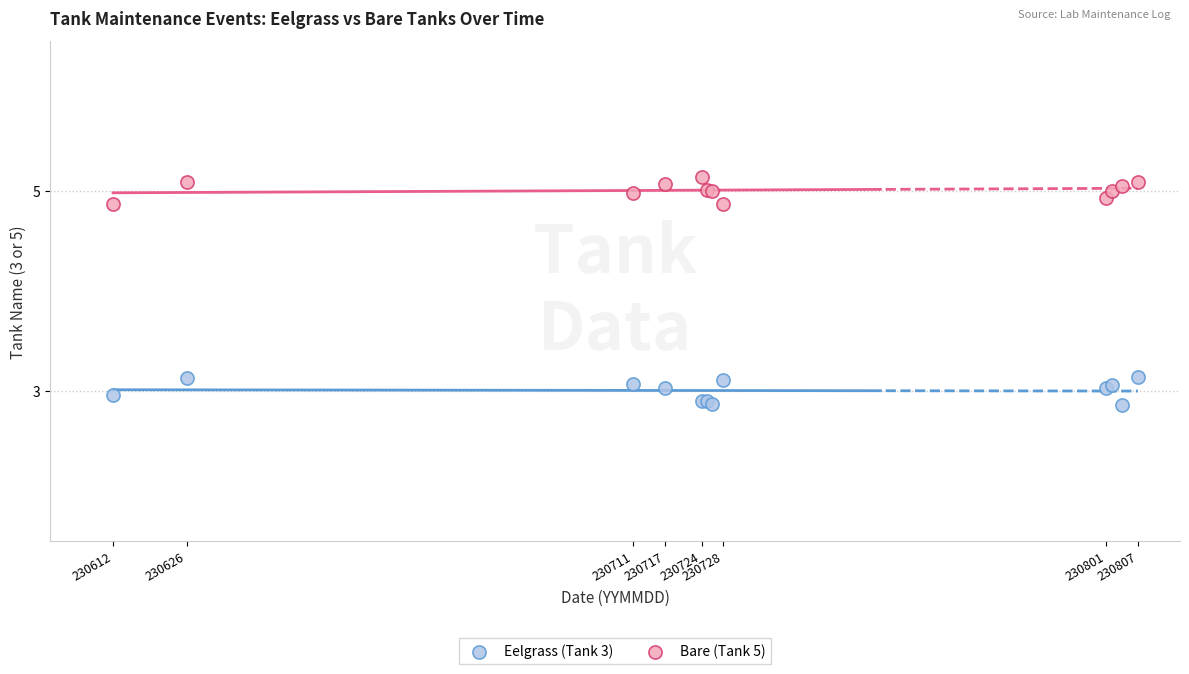

Which series contains the lowest Y value?

Eelgrass (Tank 3)